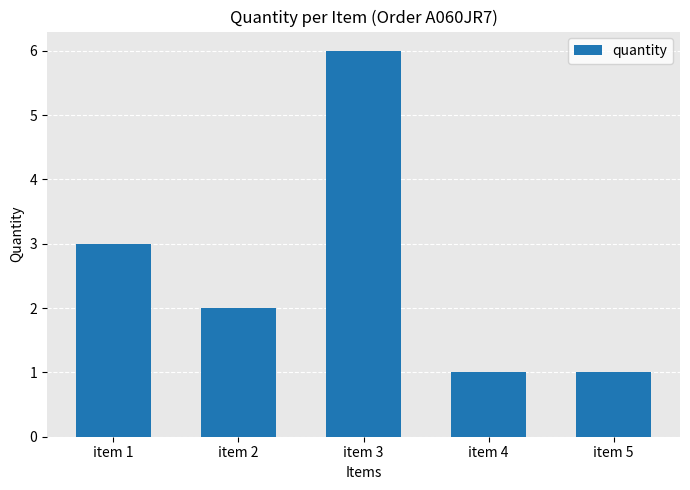

What is the value of the 4th bar from the left?

1